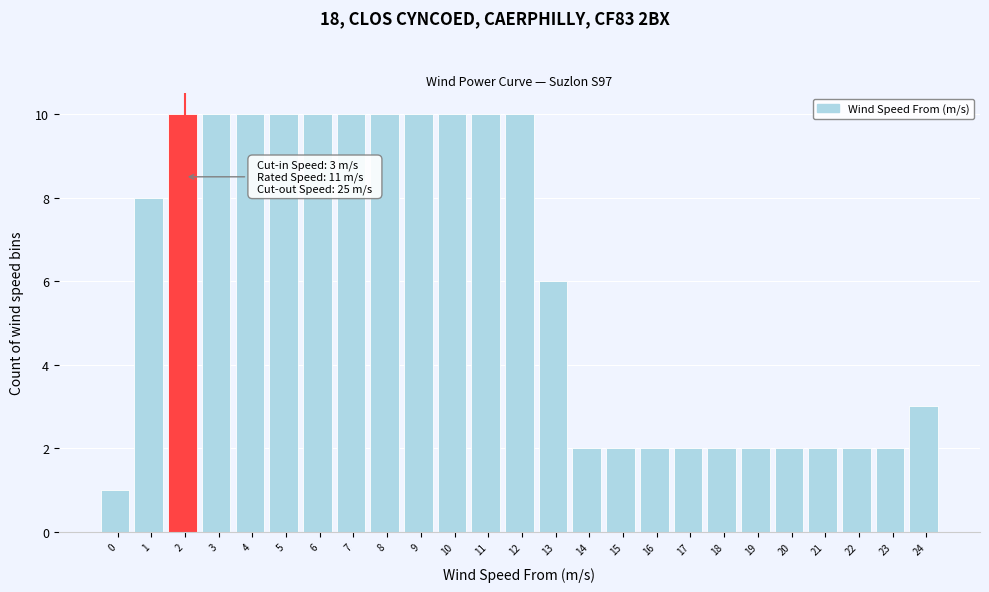

Reading right to left, extract all data points from this chart.

3	2	2	2	2	2	2	2	2	2	2	6	10	10	10	10	10	10	10	10	10	10	10	8	1